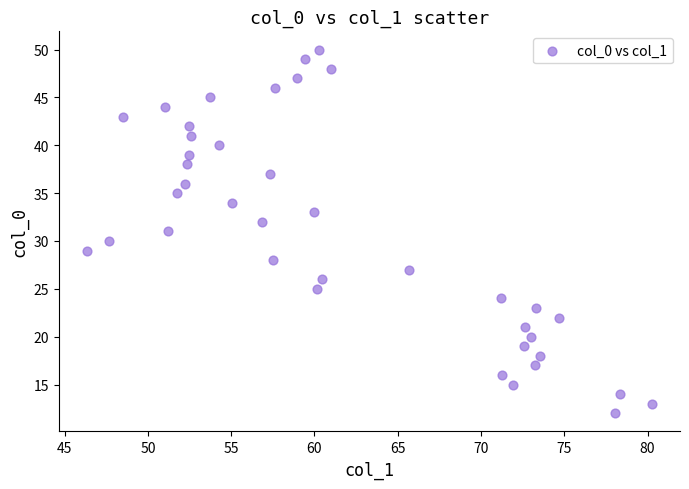

What is the range of Y values (max minus min)?

38